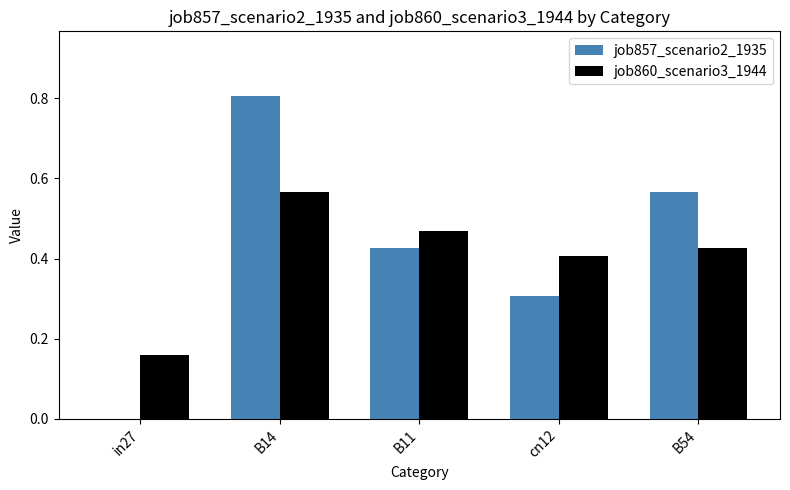

True or false: job860_scenario3_1944 has a value of 0.8 at B14.

False